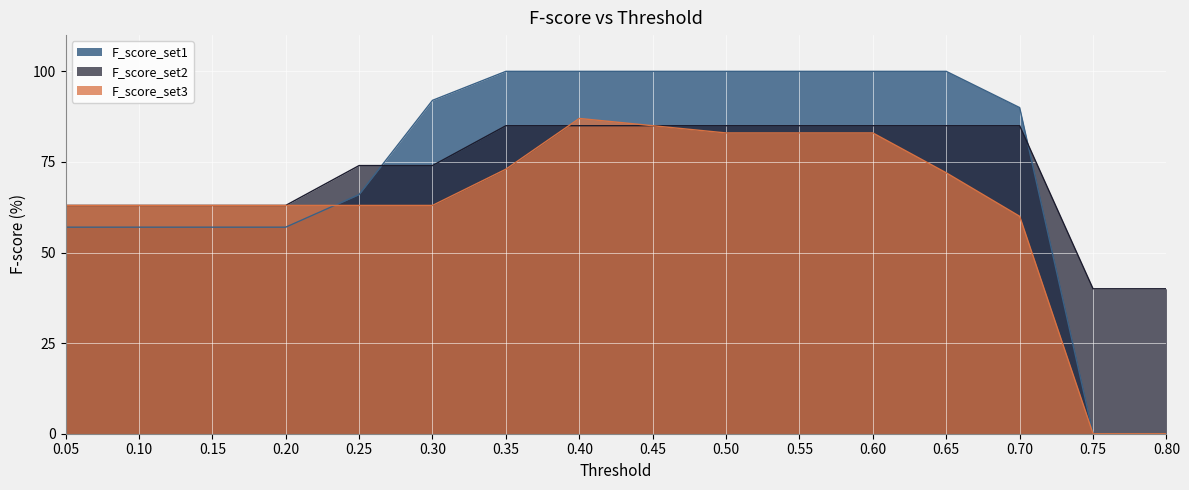

True or false: F_score_set2 has more than 2 interior local peaks.

False